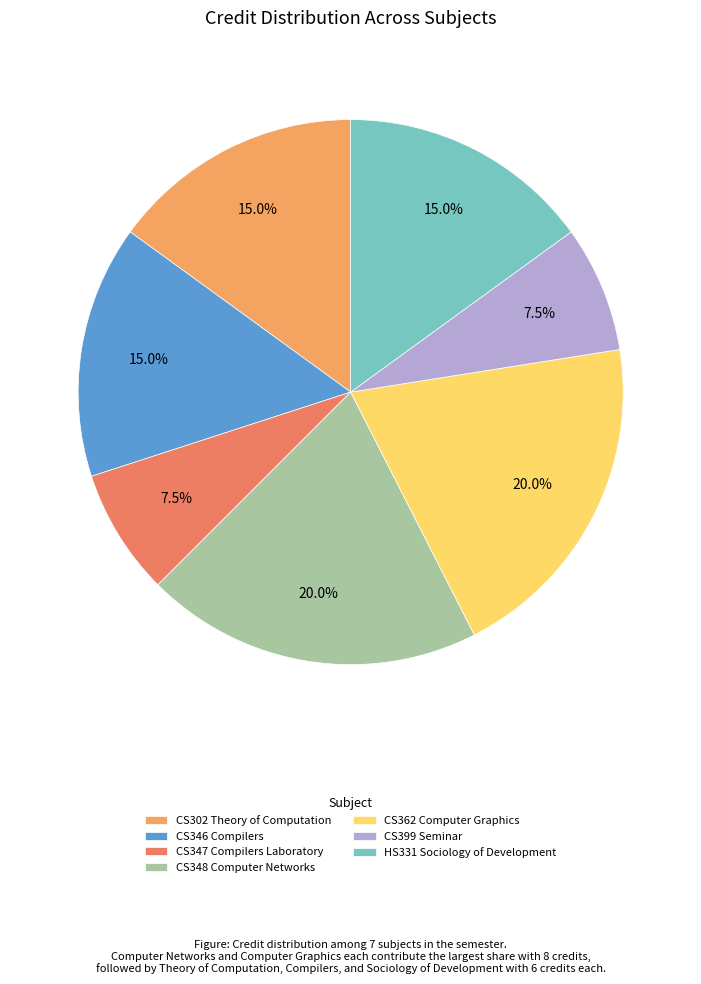

True or false: CS346 Compilers accounts for 15% of the total.

True